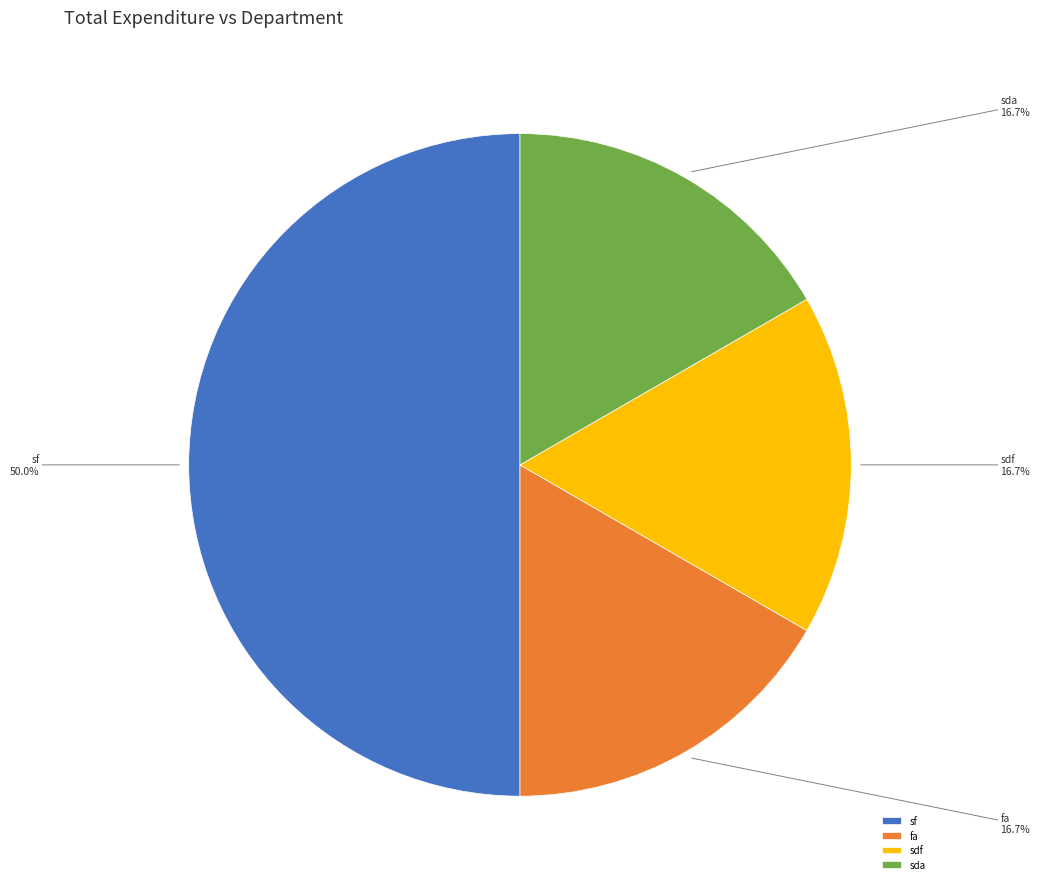

To the nearest percent, what is the difference between the largest and smallest slice percentages?

33%